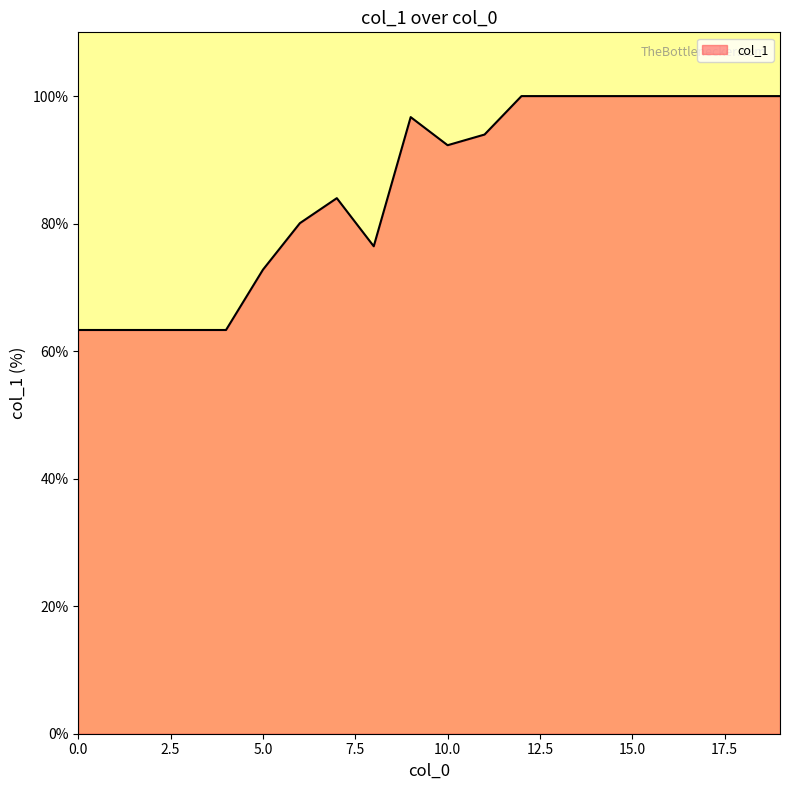

What is the difference between the maximum and minimum values?

36.7